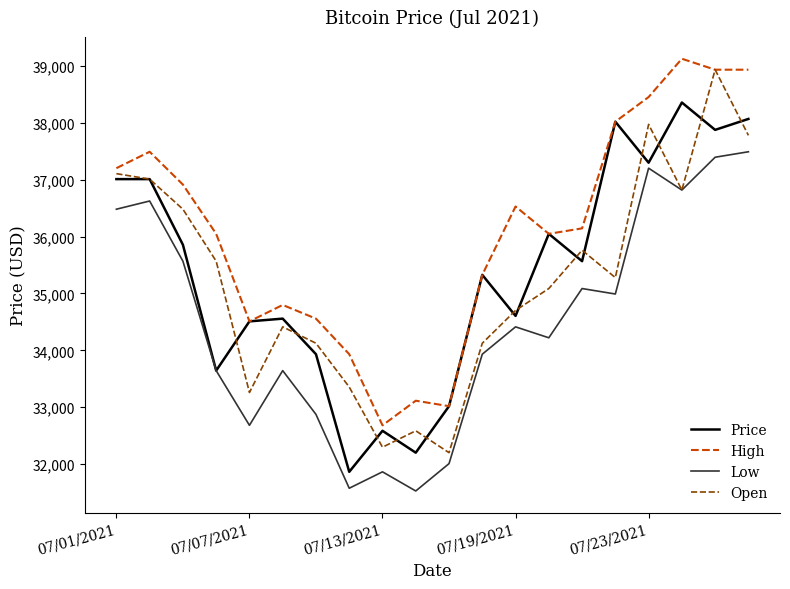

What is the difference between the second highest and minimum values in the Open series?

5767.6